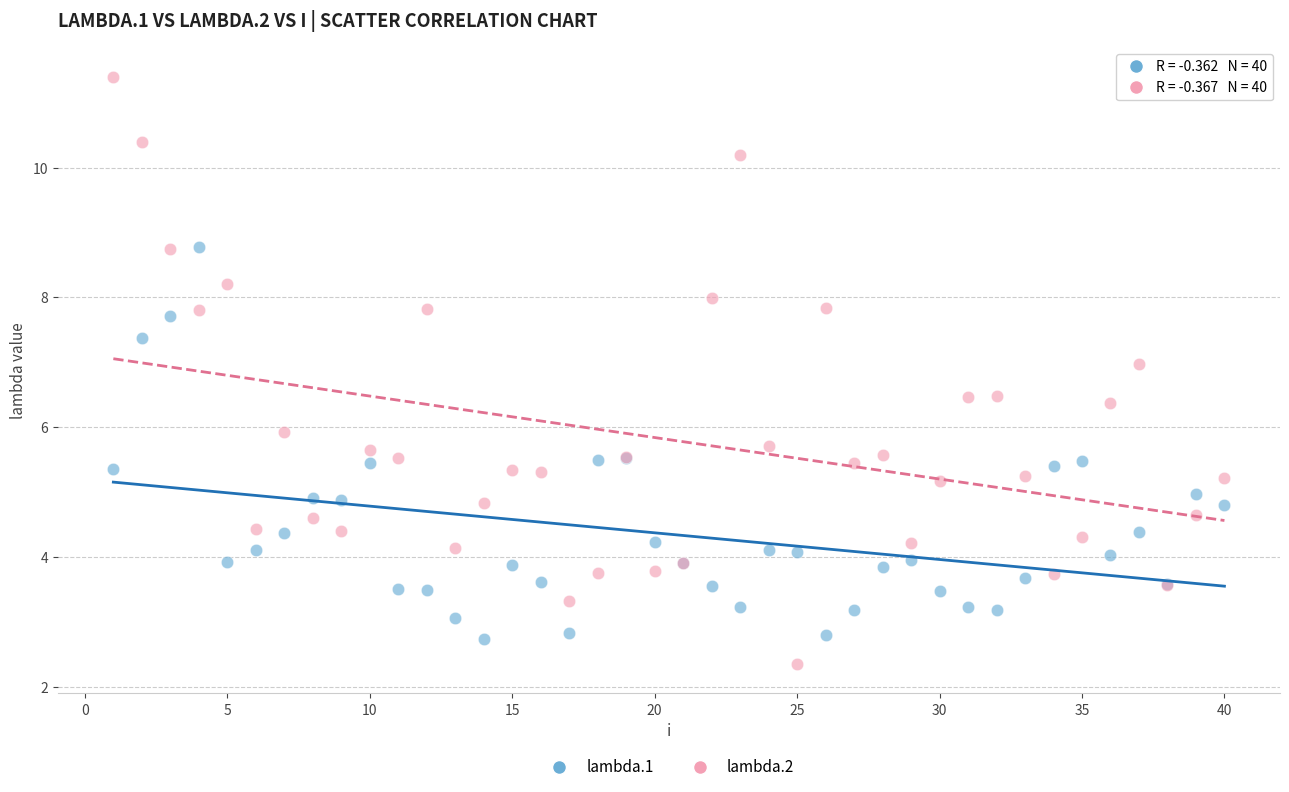

What are all the series names shown in the legend?

lambda.1, lambda.2